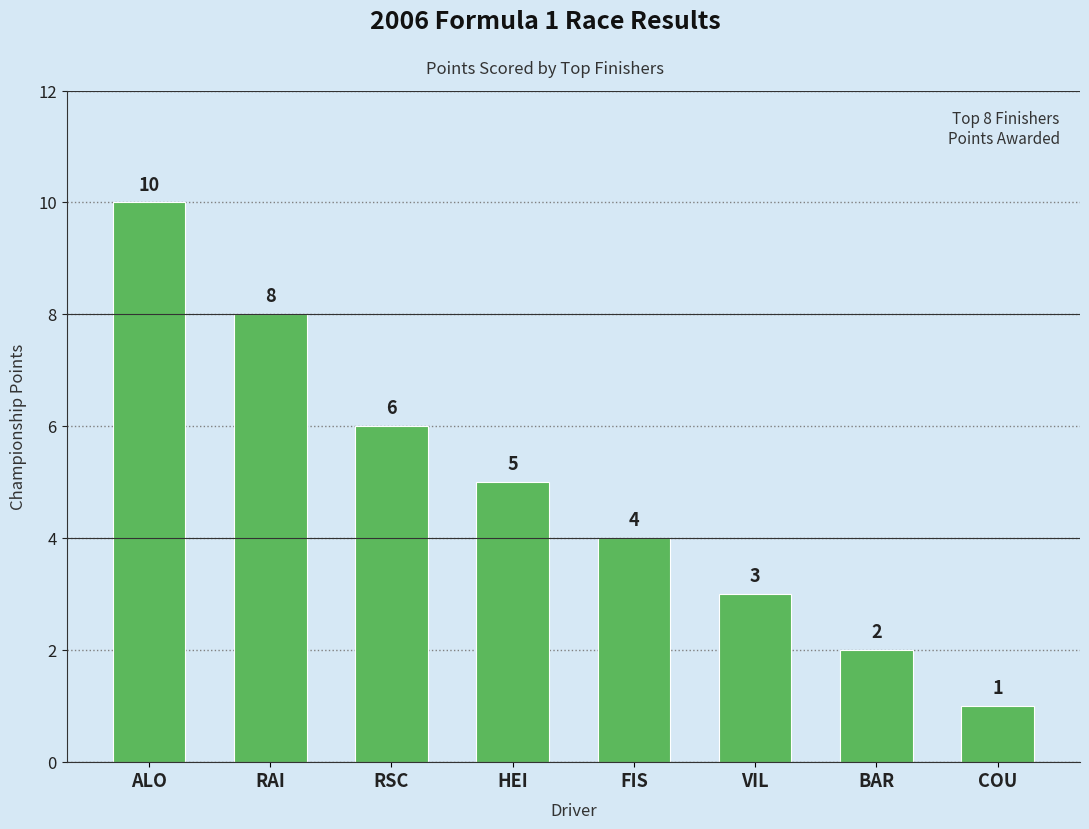

What is the difference between the second highest and second lowest values?

6